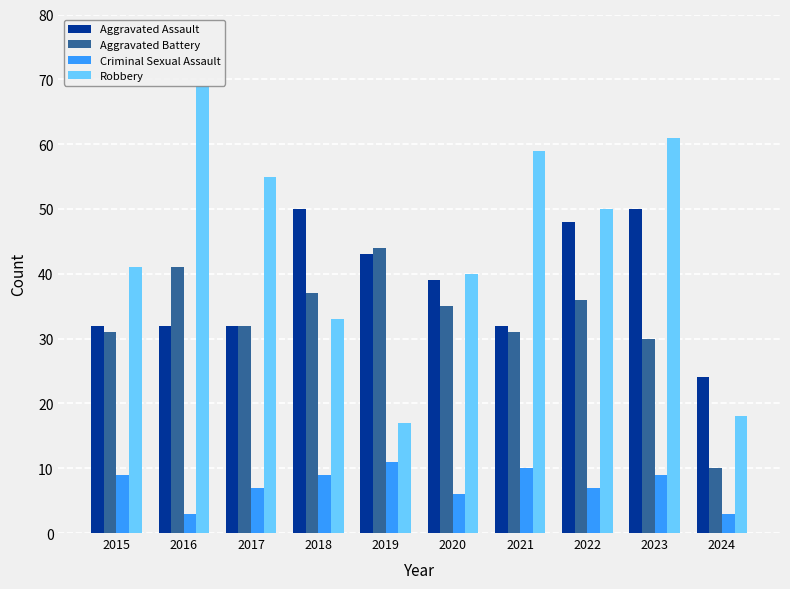

Which series has the largest range (max minus min)?

Robbery